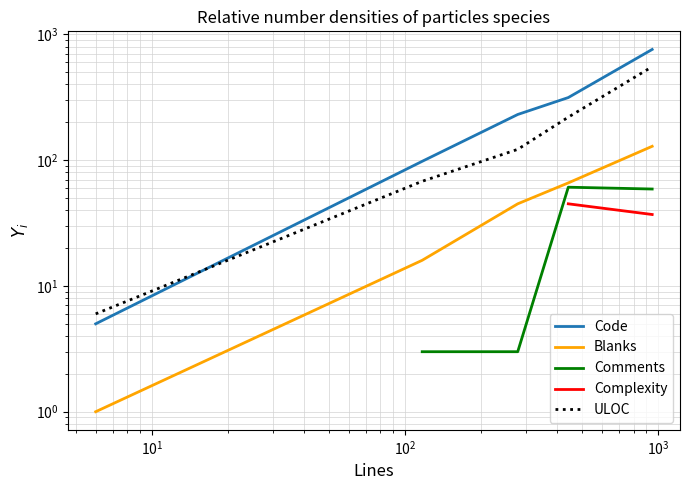

At how many categories does at least one series exceed 504?

1